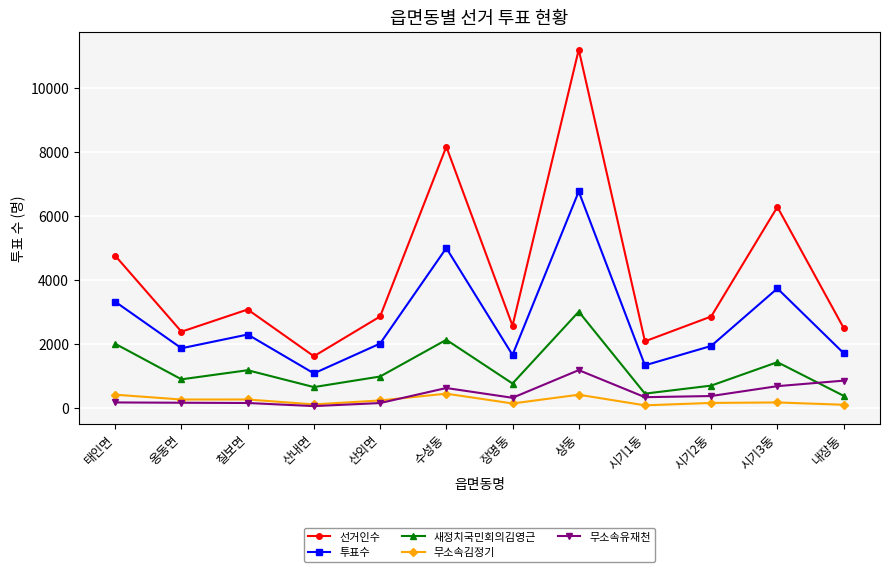

Which series has the widest spread of values?

선거인수